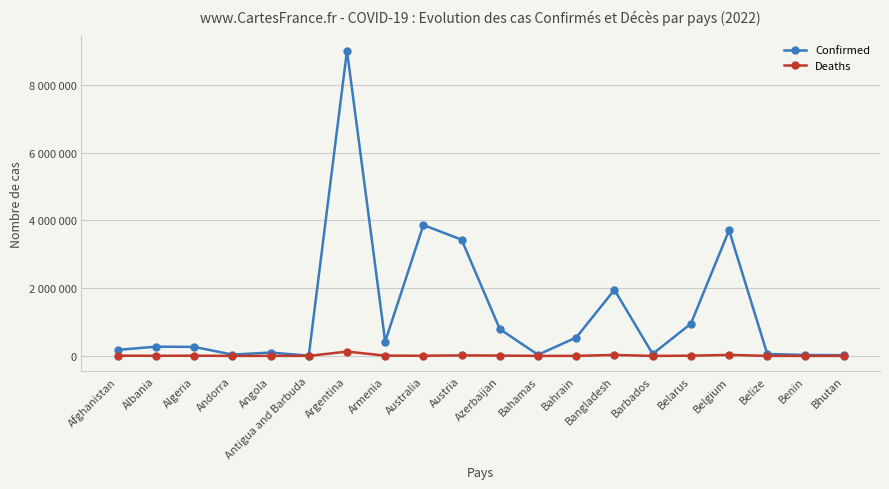

Which category has the highest value across all series?

Argentina